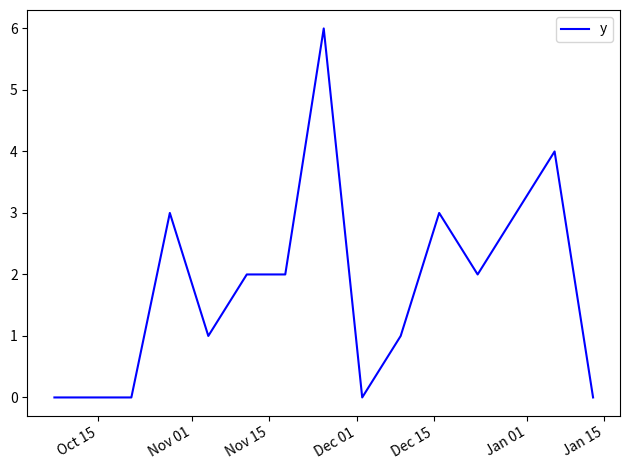

What is the greatest value displayed?

6